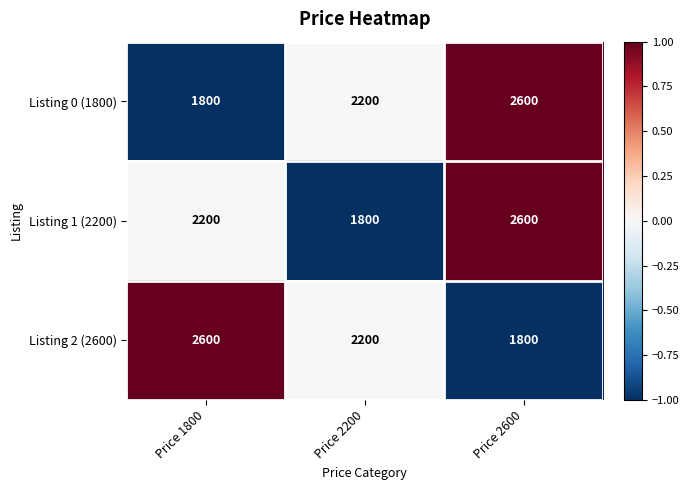

How many values in the Listing 1 (2200) series are below 2200?

1